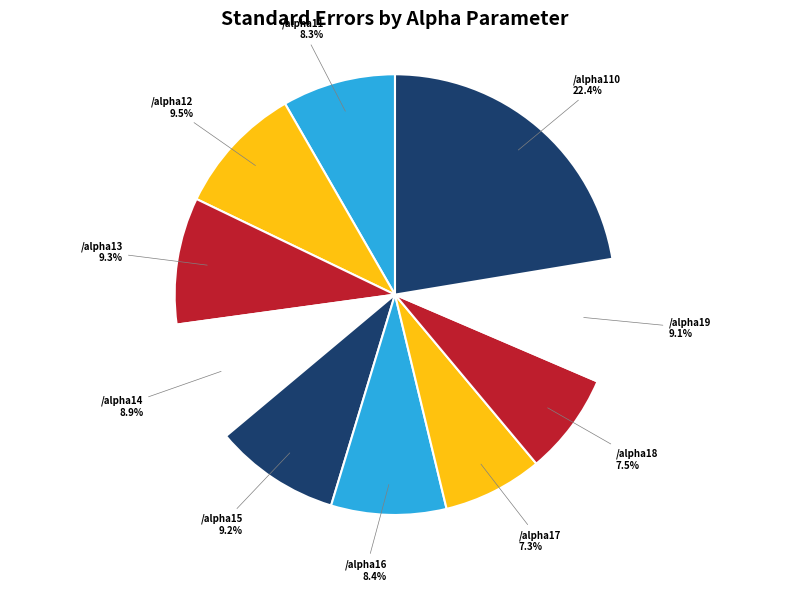

How many segments does this pie chart have?

10